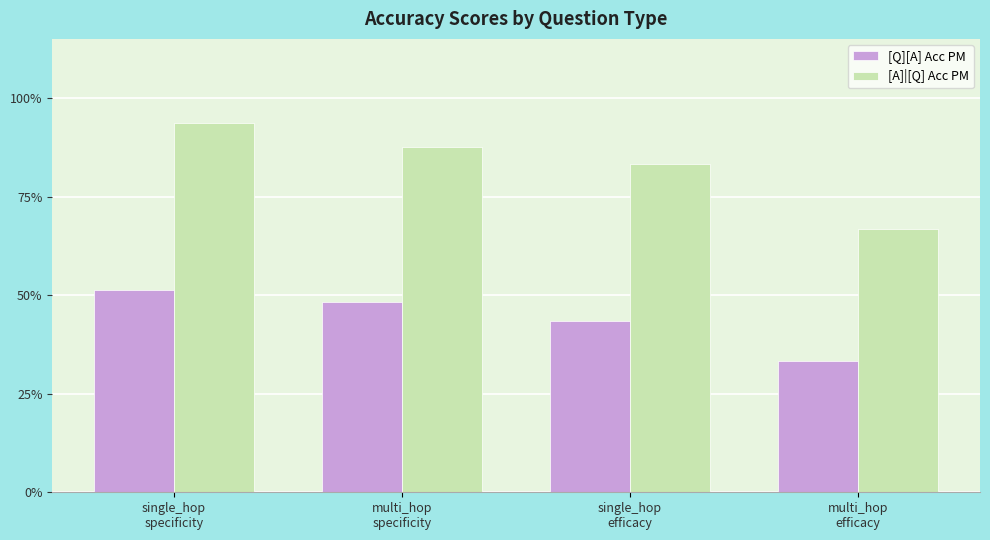

Reading left to right, list all the values displayed in this chart.

[Q][A] Acc PM: 0.5	0.5	0.4	0.3
[A]|[Q] Acc PM: 0.9	0.9	0.8	0.7